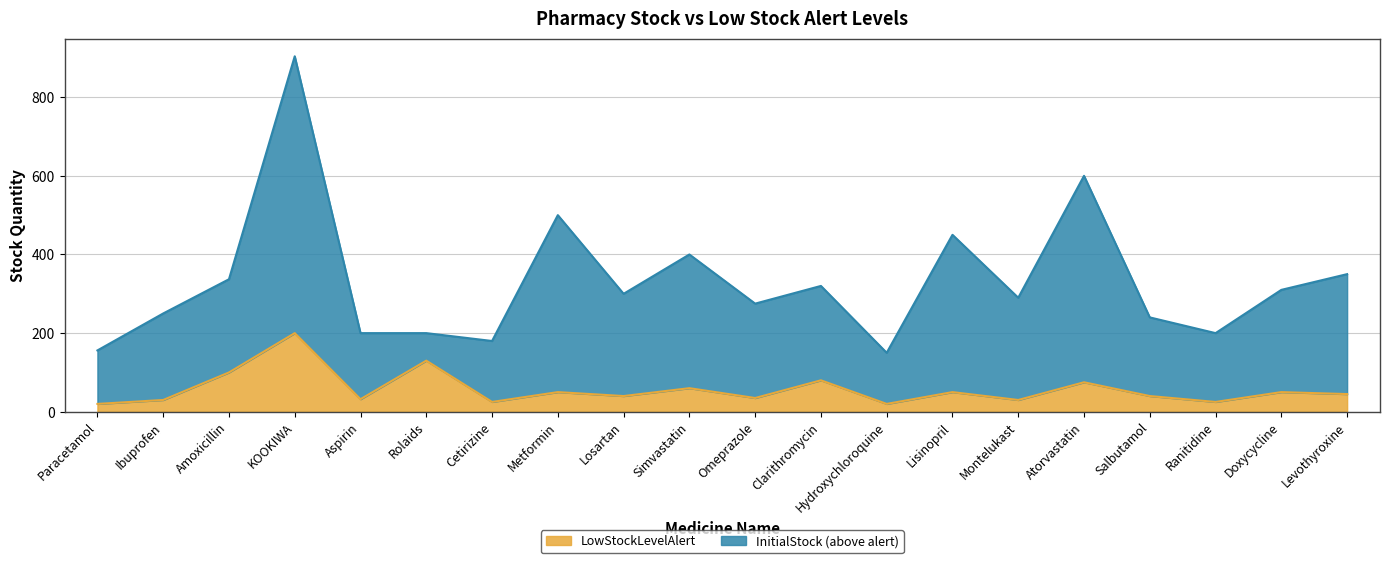

Is the value of InitialStock at KOOKIWA greater than the value of LowStockLevelAlert at Losartan?

Yes